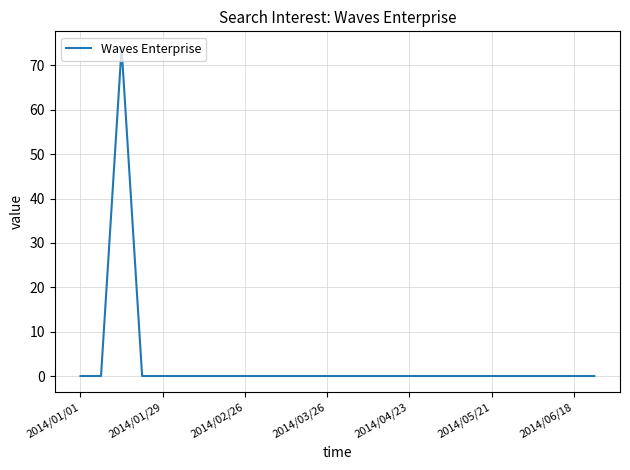

What is the difference between the maximum and minimum values?

74